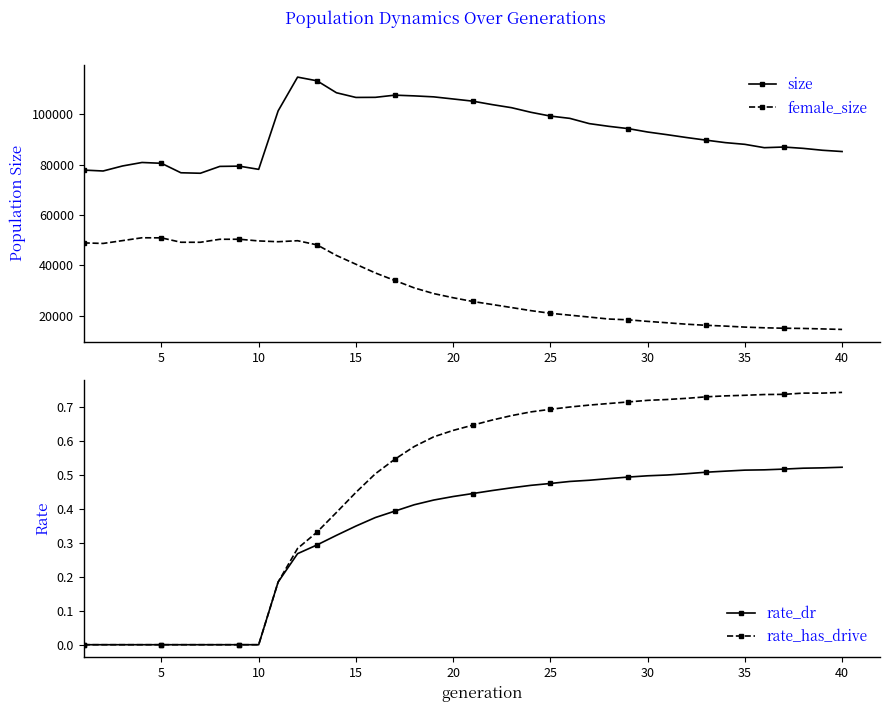

True or false: female_size has more than 2 points higher than both neighbors.

True